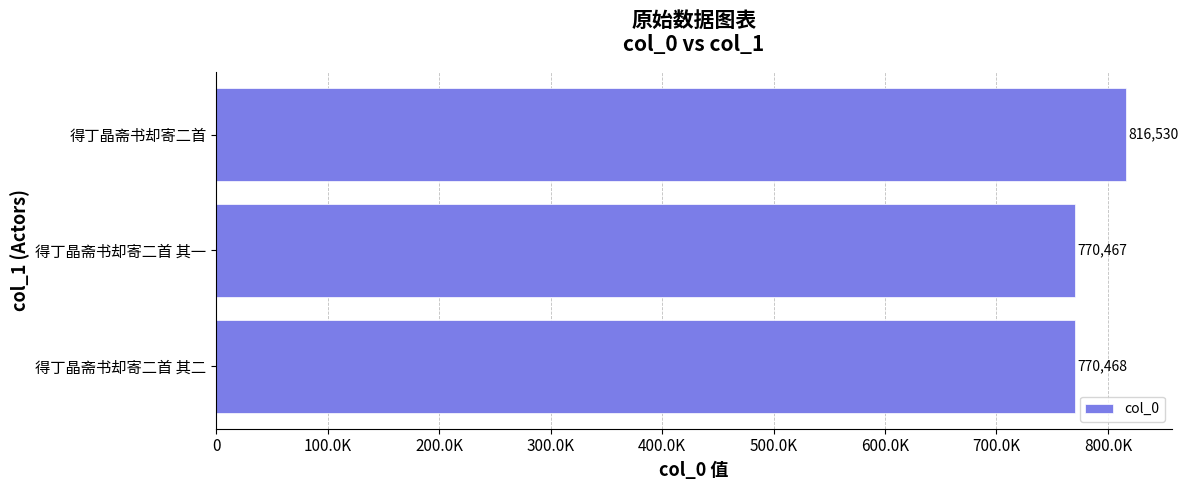

What is the smallest value displayed?

770467